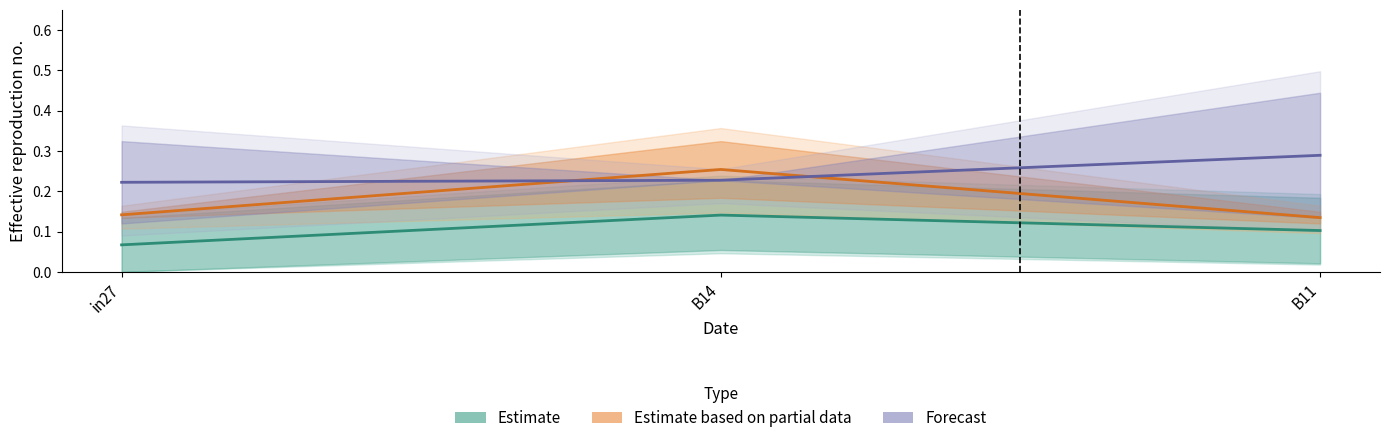

What is the approximate value of Estimate based on partial data at B11?

0.1